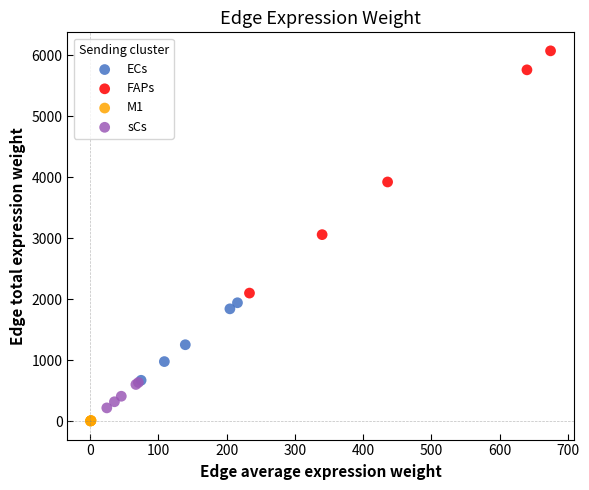

Which series reaches the minimum Y coordinate?

M1